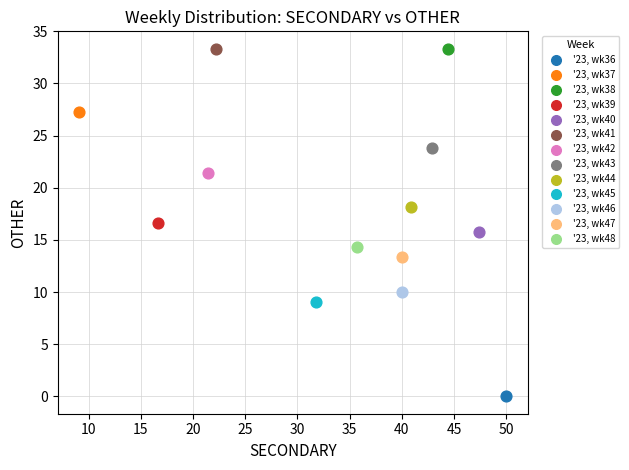

What are all the series names shown in the legend?

'23, wk36, '23, wk37, '23, wk38, '23, wk39, '23, wk40, '23, wk41, '23, wk42, '23, wk43, '23, wk44, '23, wk45, '23, wk46, '23, wk47, '23, wk48